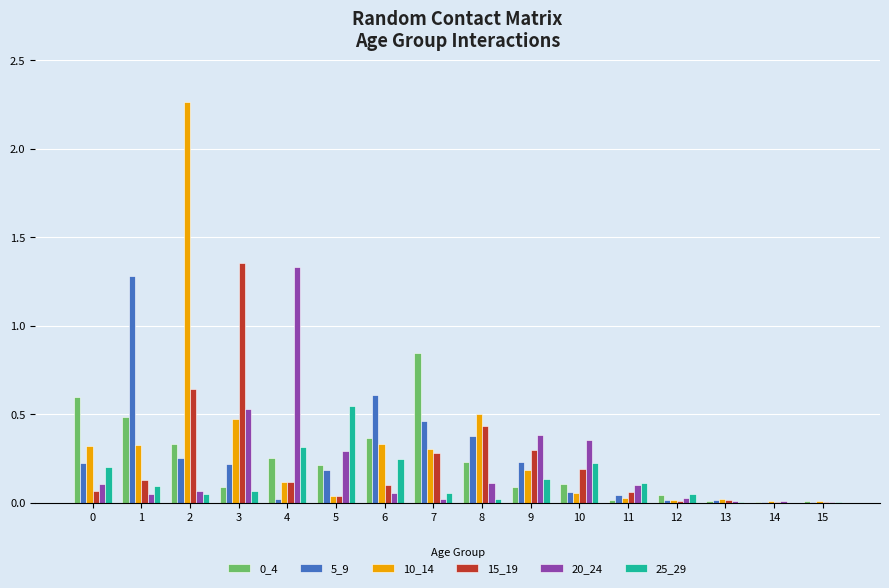

True or false: 20_24 has a value of 0.6 at 10.

False